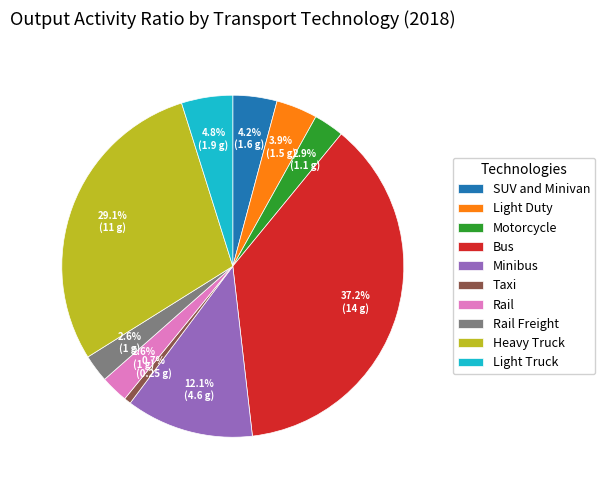

True or false: Light Duty accounts for 14% of the total.

False